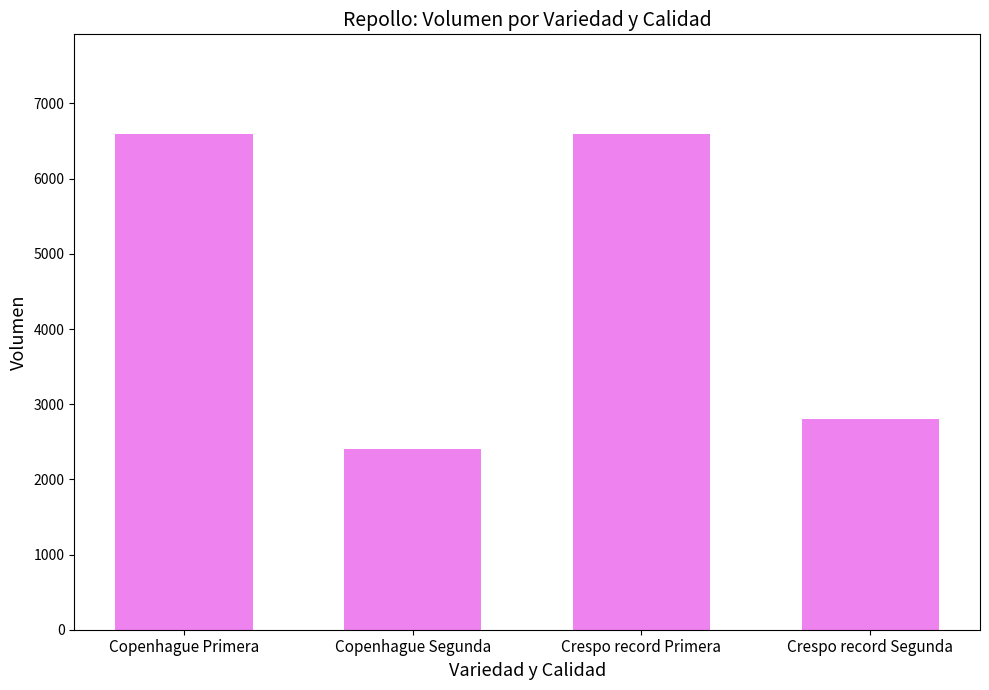

What value does the data have at Crespo record Primera?

6600